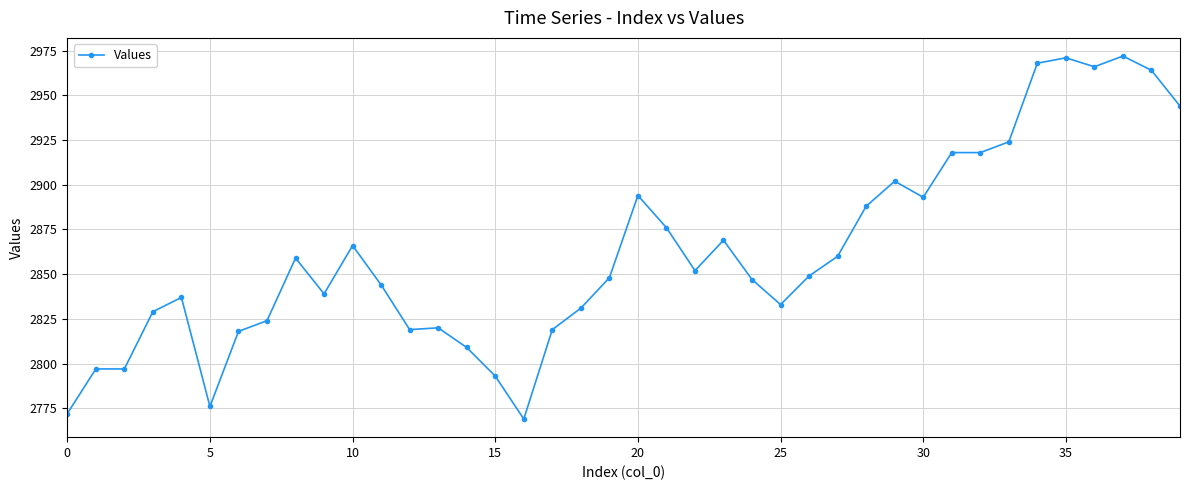

What is the value of the 26th point from the left?

2833